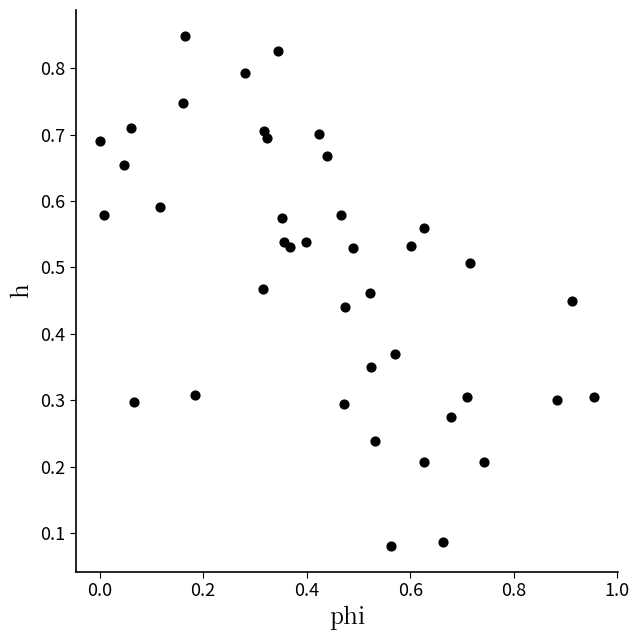

What is the range of X values (max minus min)?

1.0